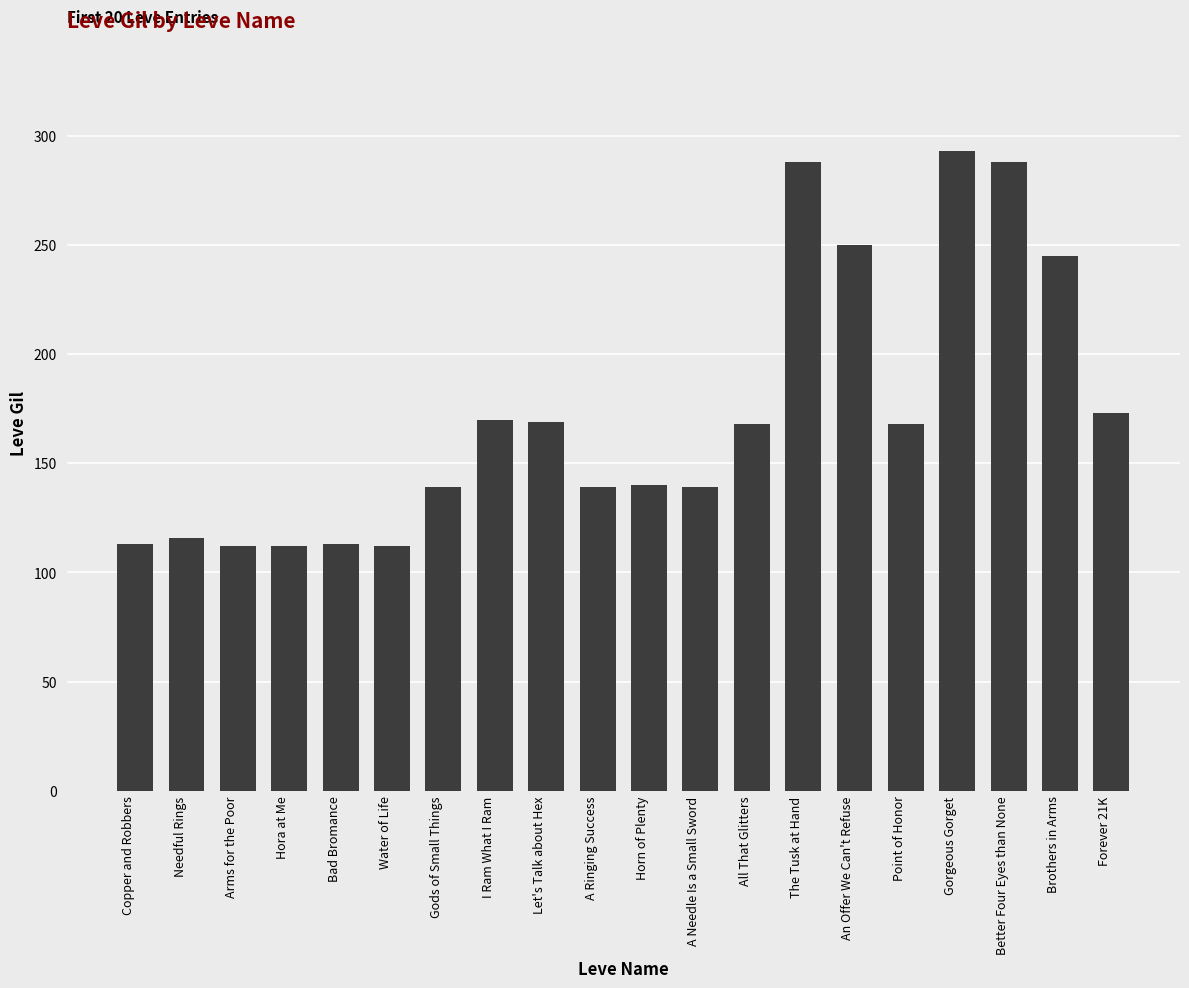

What is the maximum value shown in the chart?

293